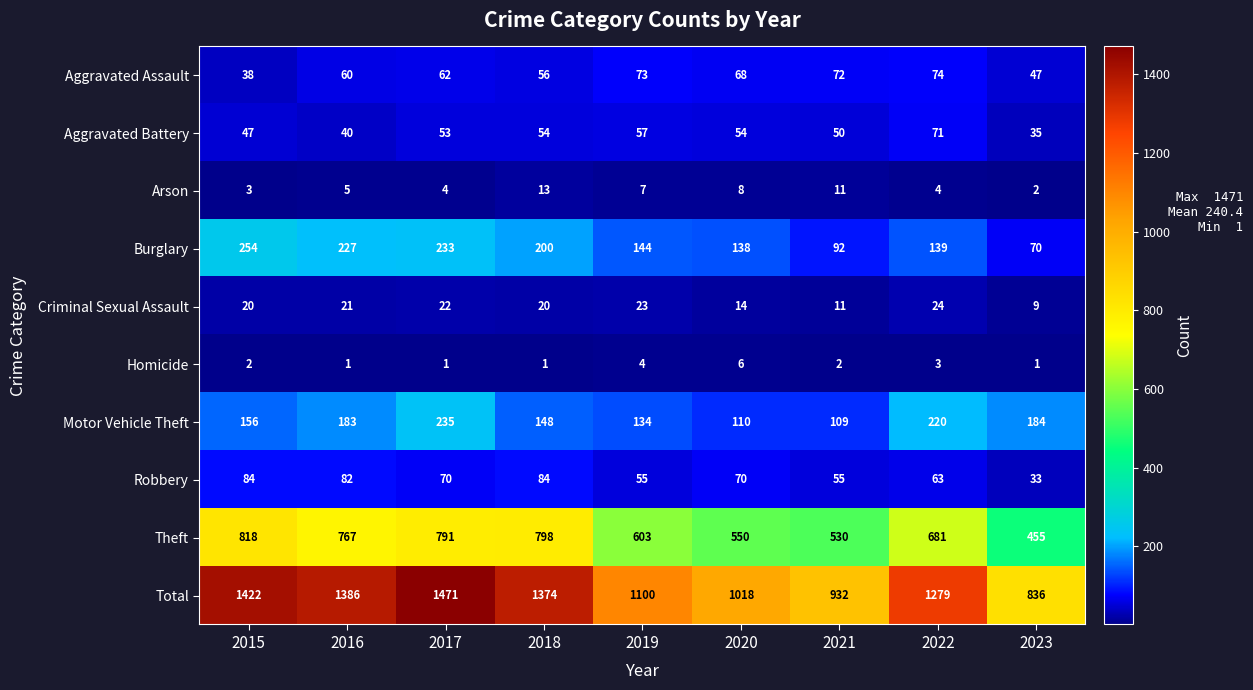

What is the sum of the Burglary values at 2015 and 2020?

392